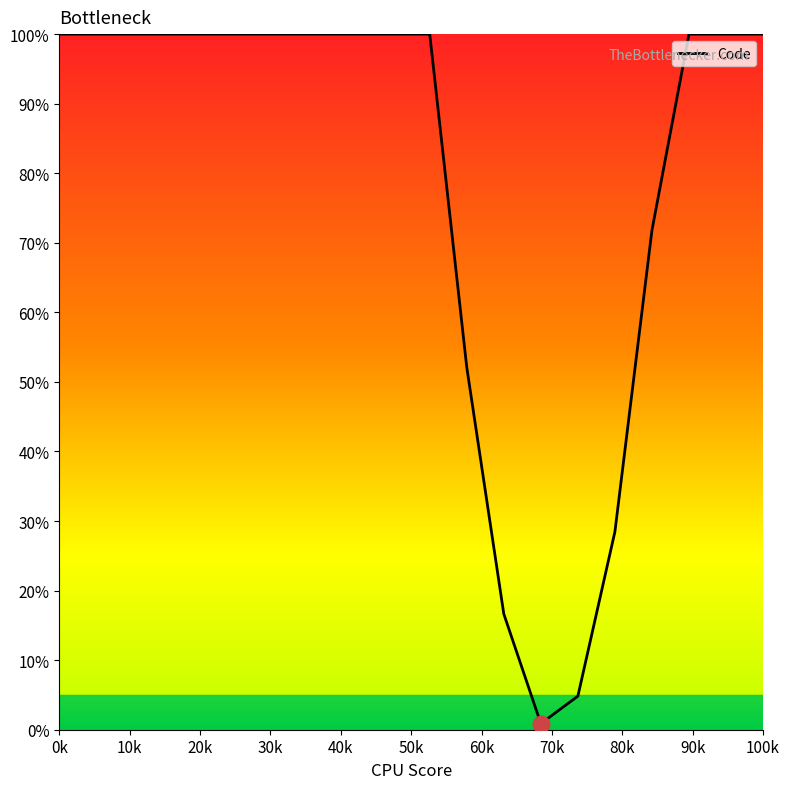

What is the difference between the maximum and minimum values?

99.1